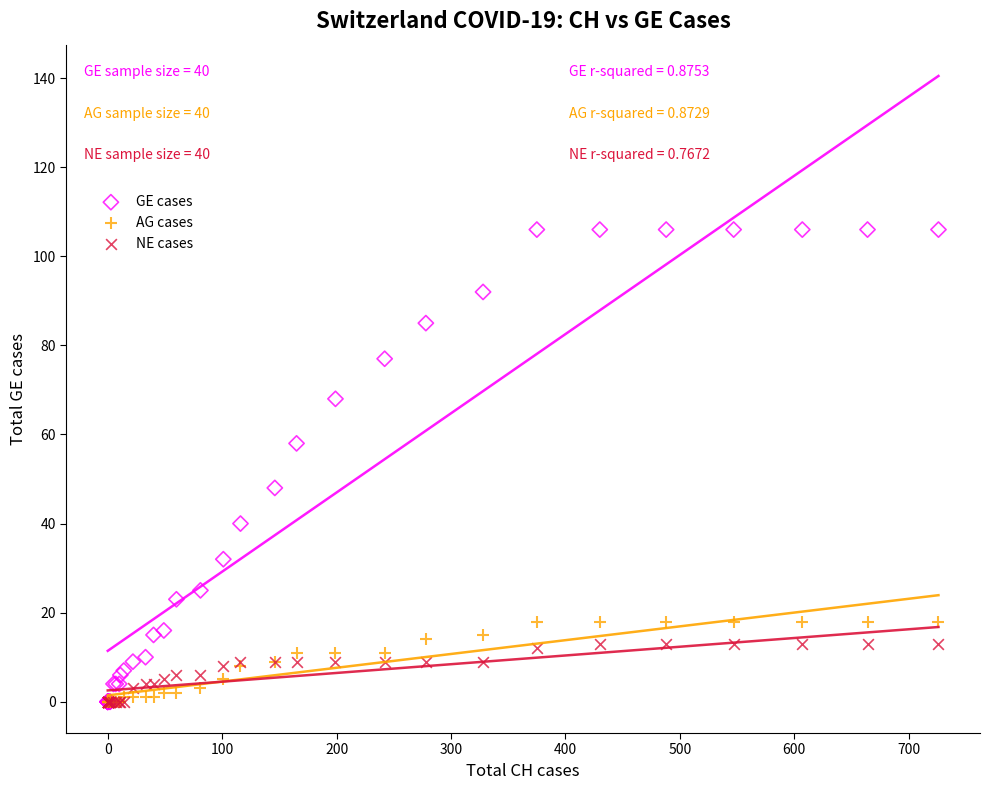

What are all the series names shown in the legend?

GE cases, AG cases, NE cases